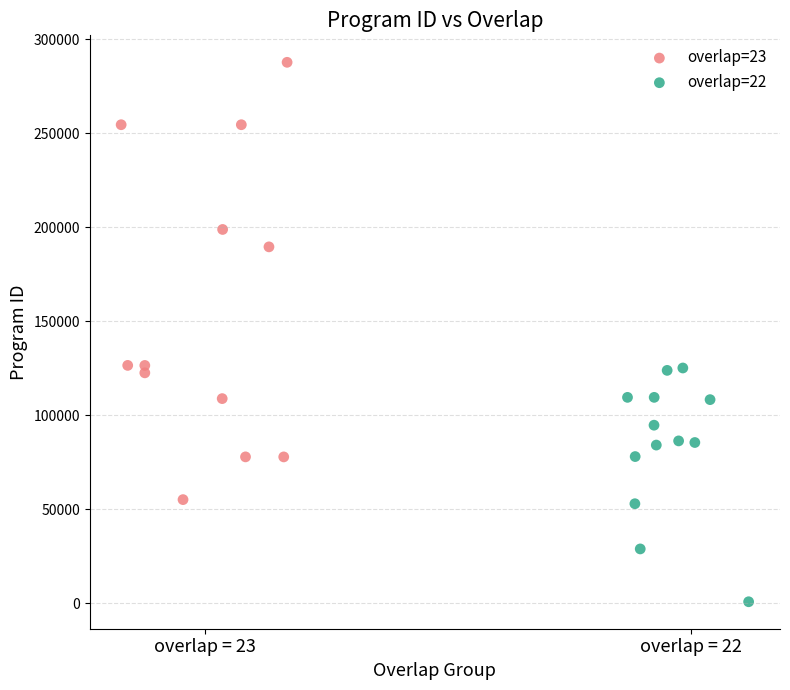

What are all the series names shown in the legend?

overlap=23, overlap=22